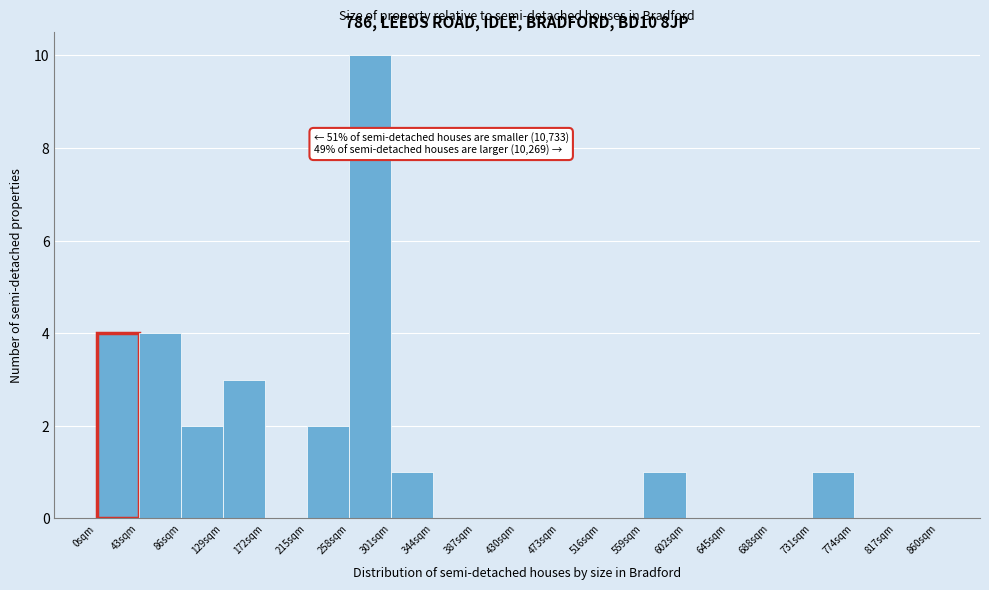

Reading right to left, transcribe all the data shown in this chart.

817sqm=0	774sqm=0	731sqm=1	688sqm=0	645sqm=0	602sqm=0	559sqm=1	516sqm=0	473sqm=0	430sqm=0	387sqm=0	344sqm=0	301sqm=1	258sqm=10	215sqm=2	172sqm=0	129sqm=3	86sqm=2	43sqm=4	0sqm=4